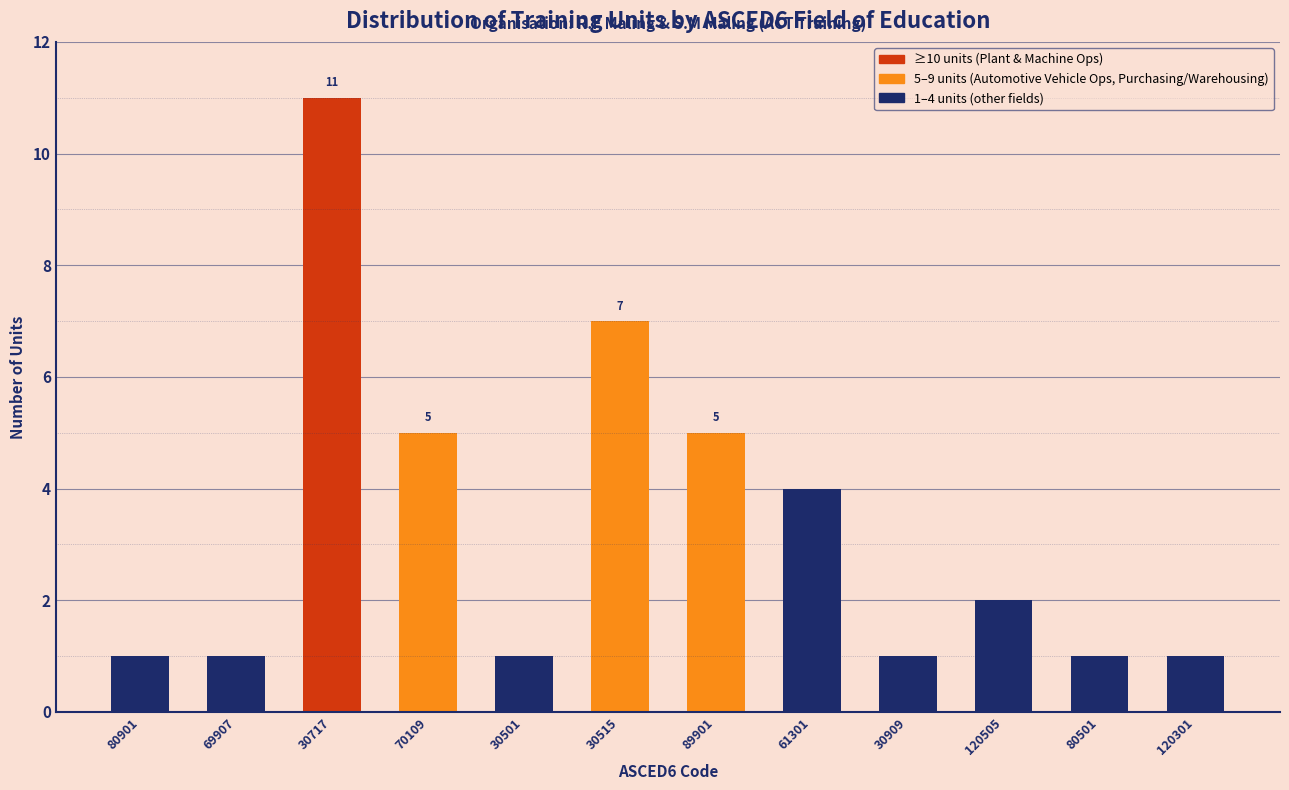

Reading left to right, what are all the values shown in this chart?

1	1	11	5	1	7	5	4	1	2	1	1